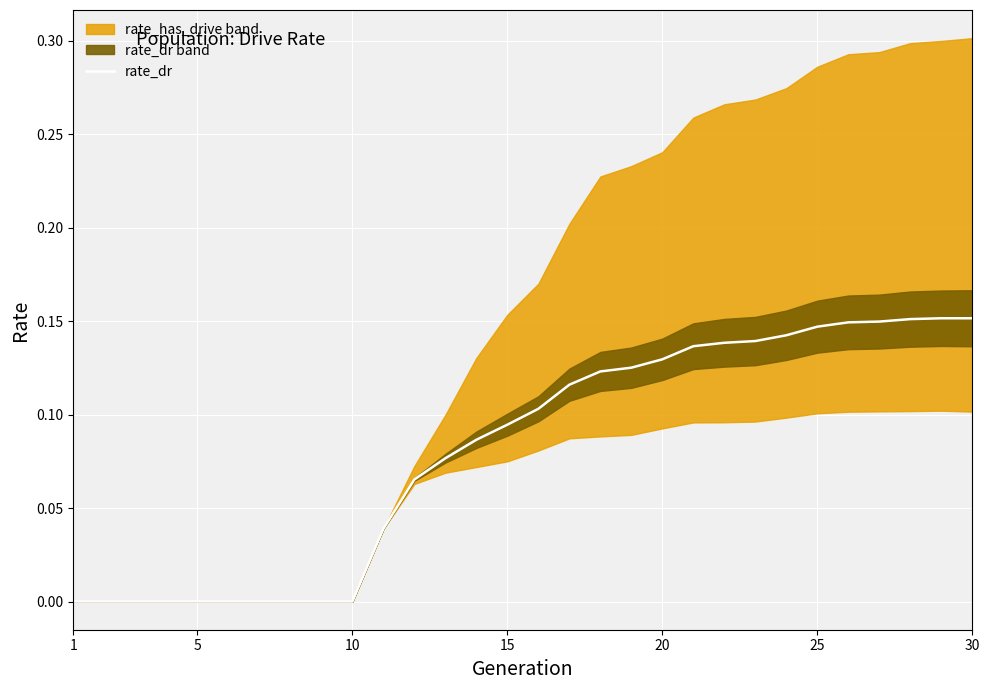

How many values are between 0 and 1?

30